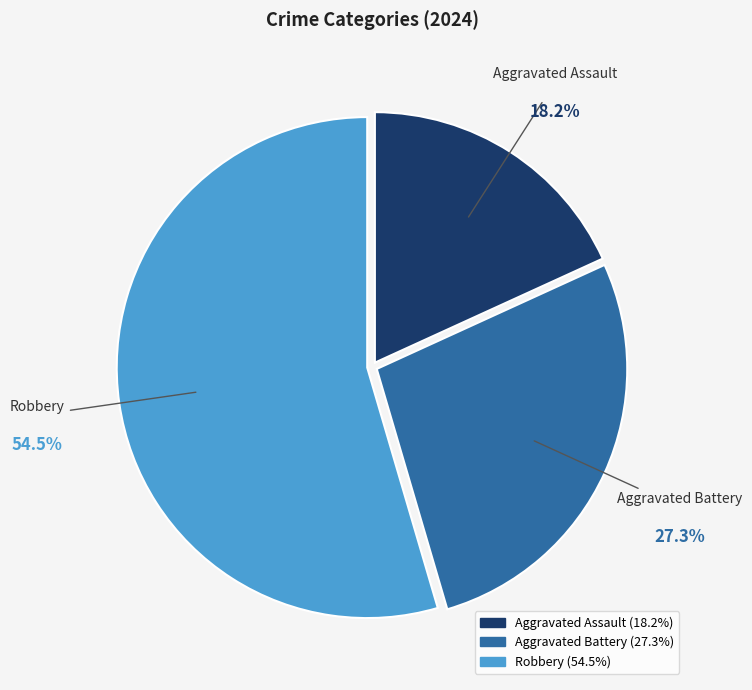

Approximately how many times larger is the value at Robbery compared to Aggravated Assault?

3.0